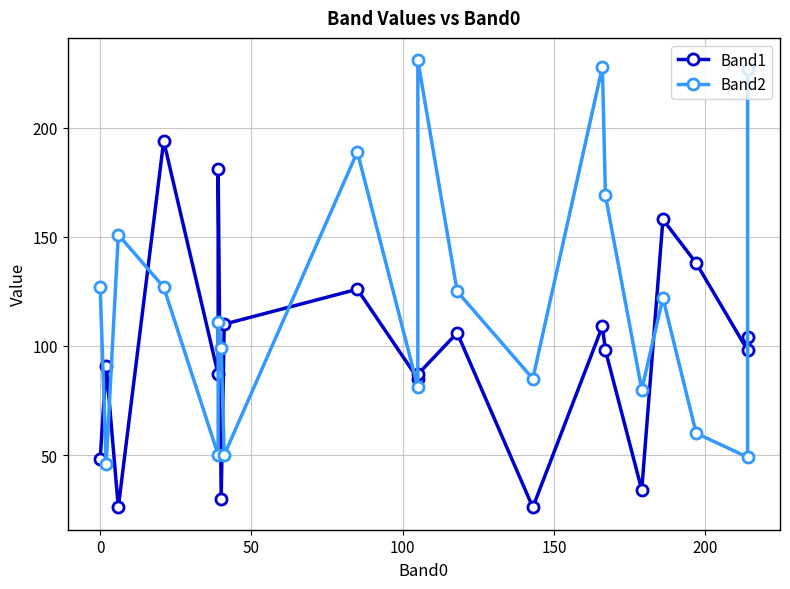

How many data points in Band1 are above 98?

9